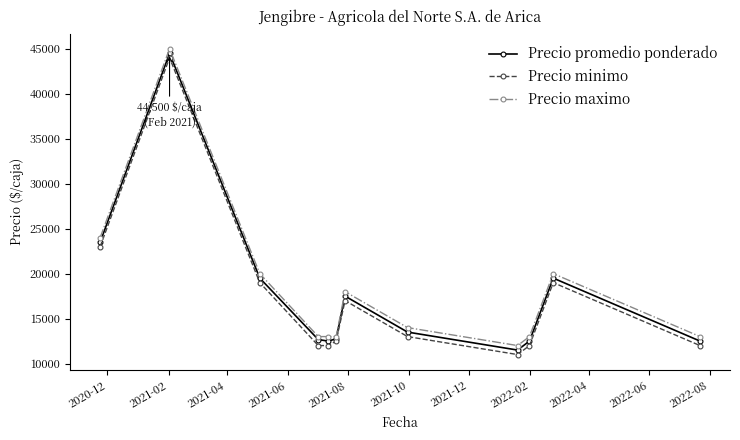

True or false: Precio promedio ponderado has more than 1 interior local peaks.

True